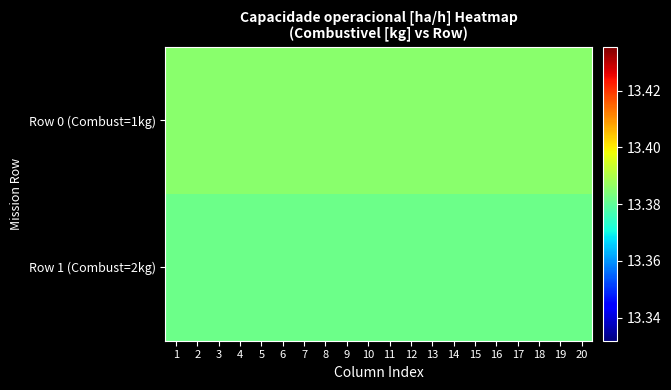

Reading right to left, list all the values displayed in this chart.

Row 0 (Combust=1kg): 20=13.4	19=13.4	18=13.4	17=13.4	16=13.4	15=13.4	14=13.4	13=13.4	12=13.4	11=13.4	10=13.4	9=13.4	8=13.4	7=13.4	6=13.4	5=13.4	4=13.4	3=13.4	2=13.4	1=13.4
Row 1 (Combust=2kg): 20=13.4	19=13.4	18=13.4	17=13.4	16=13.4	15=13.4	14=13.4	13=13.4	12=13.4	11=13.4	10=13.4	9=13.4	8=13.4	7=13.4	6=13.4	5=13.4	4=13.4	3=13.4	2=13.4	1=13.4